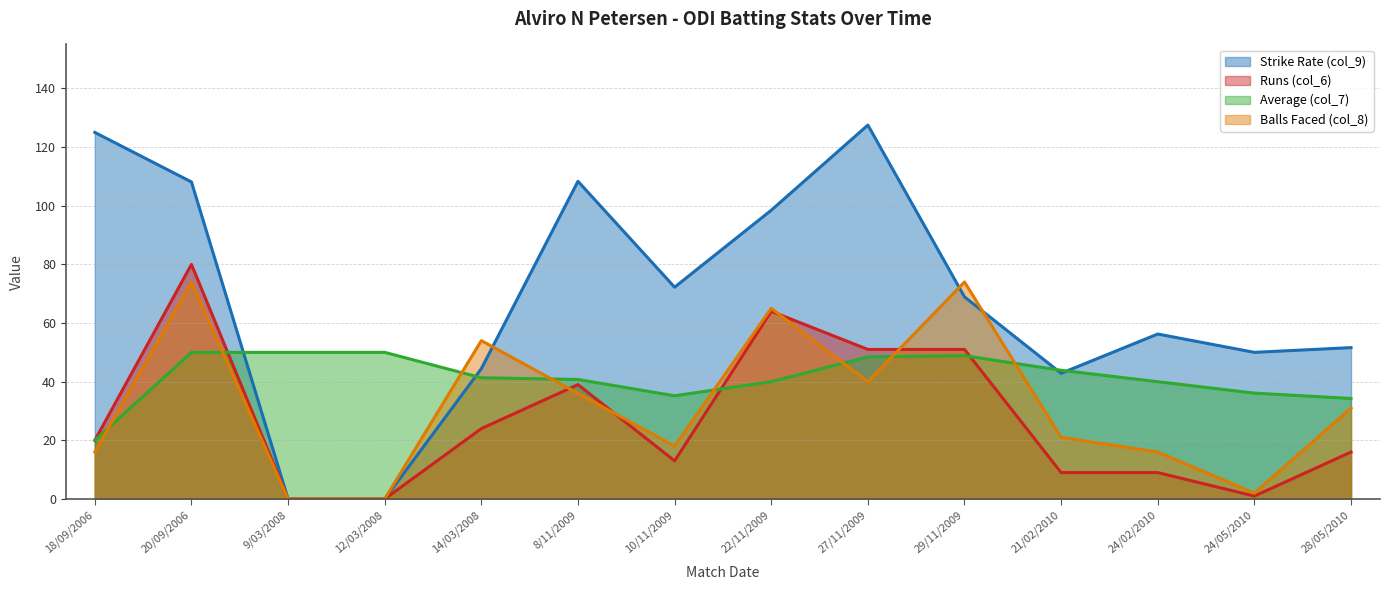

Does the chart display data point markers on the line(s)?

No